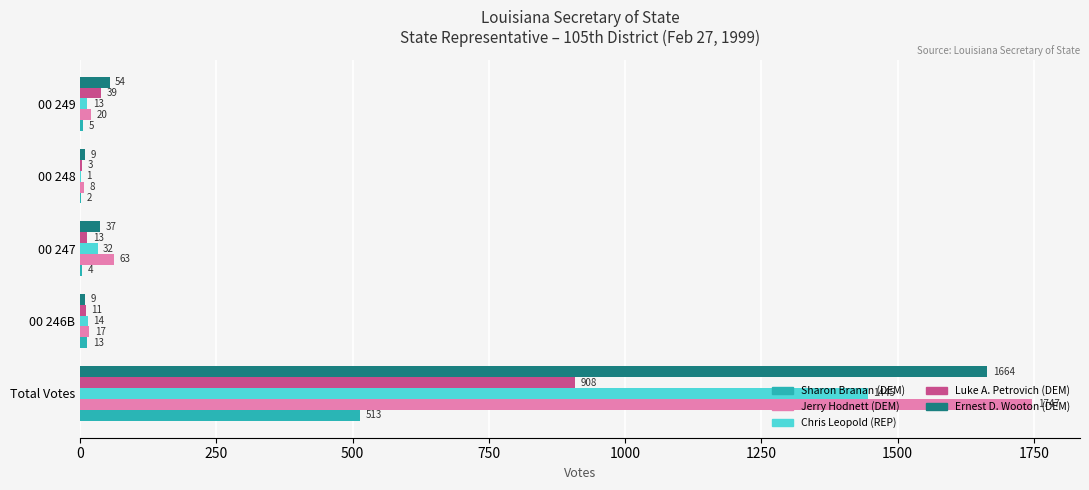

What is the total value across all series at Total Votes?

6277